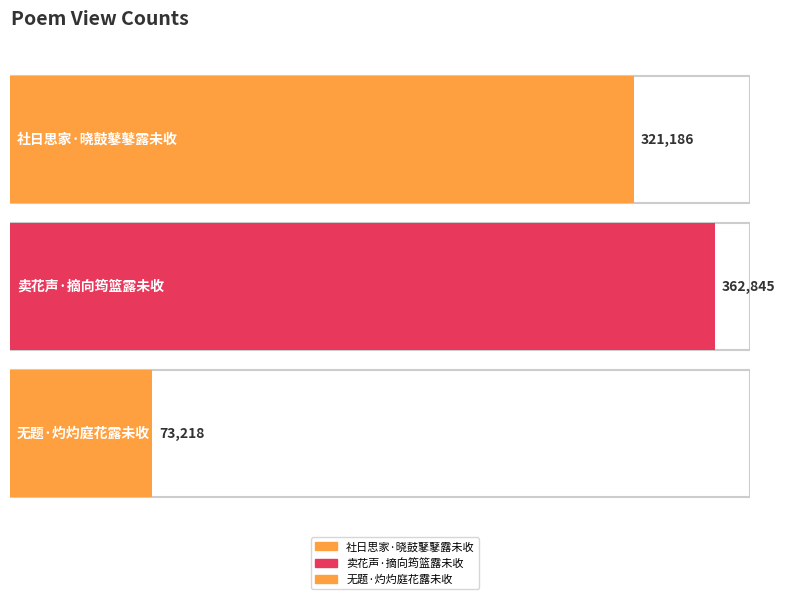

Rank the categories by value from highest to lowest.

卖花声·摘向筠篮露未收, 社日思家·晓鼓鼕鼕露未收, 无题·灼灼庭花露未收